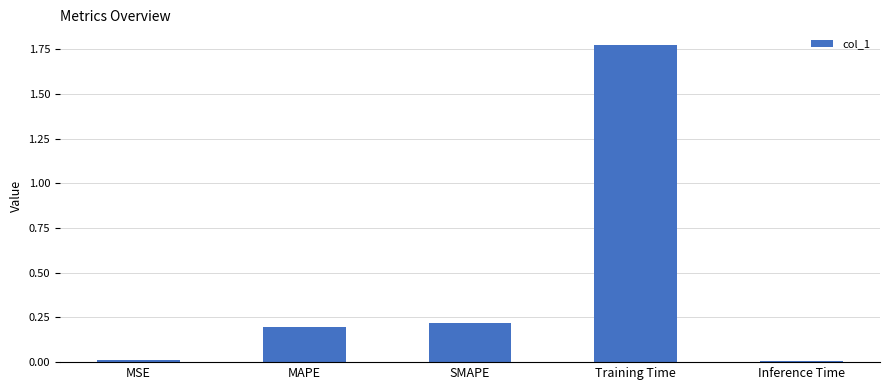

What is the label of the 4th bar from the right?

MAPE